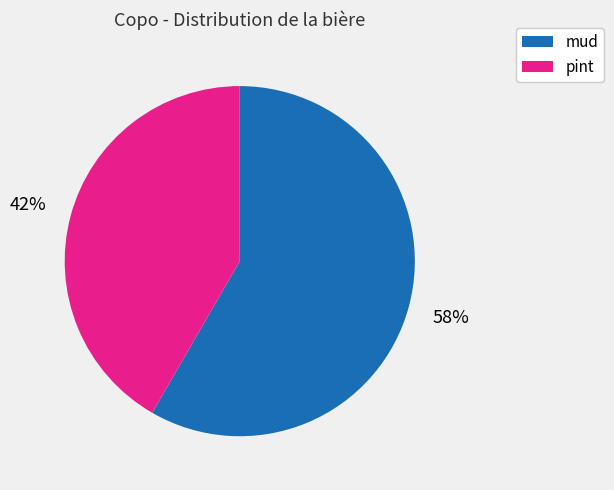

Count the number of slices in the pie.

2